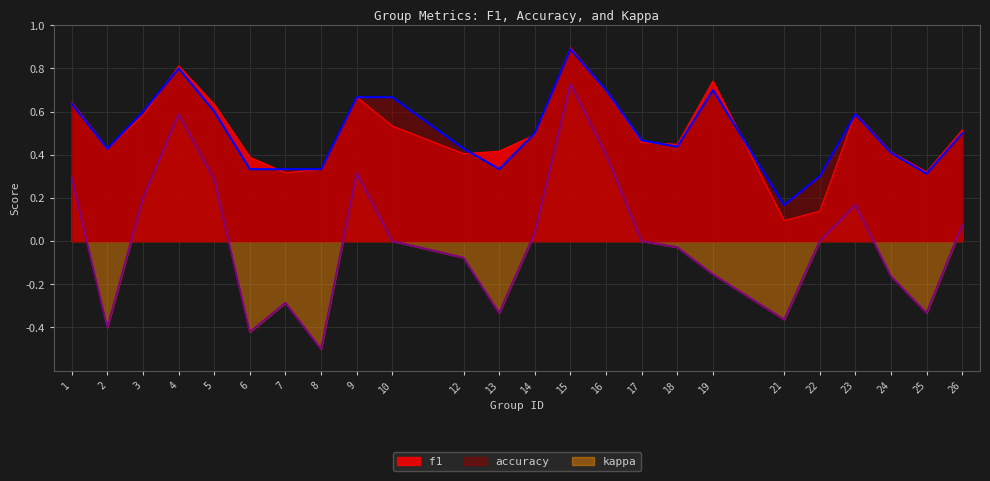

Which series has the largest range (max minus min)?

kappa